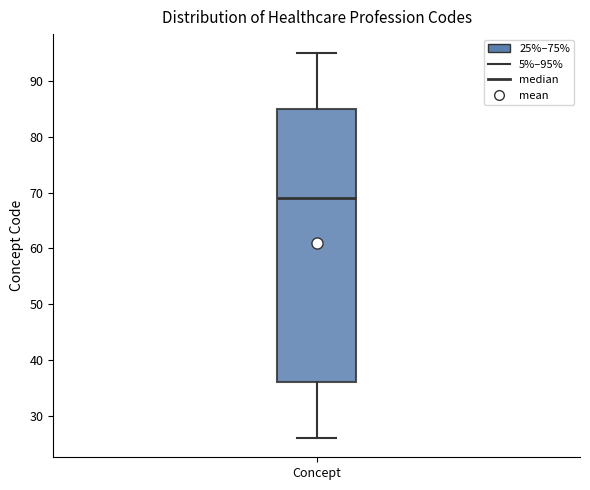

Where does the median line of the box for Concept sit on the y-axis? The values are not printed on the chart, so give them approximately, as read against the axis.

69